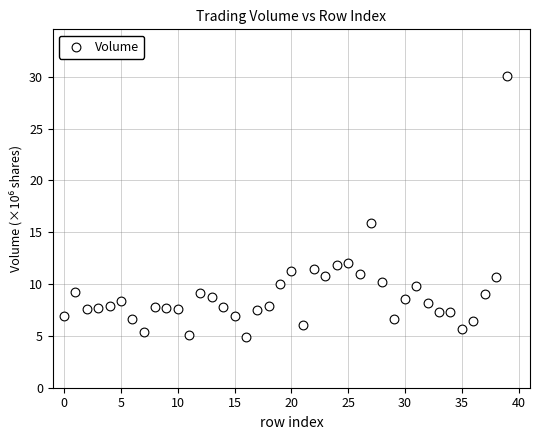

What is the range of Y values (max minus min)?

25.2